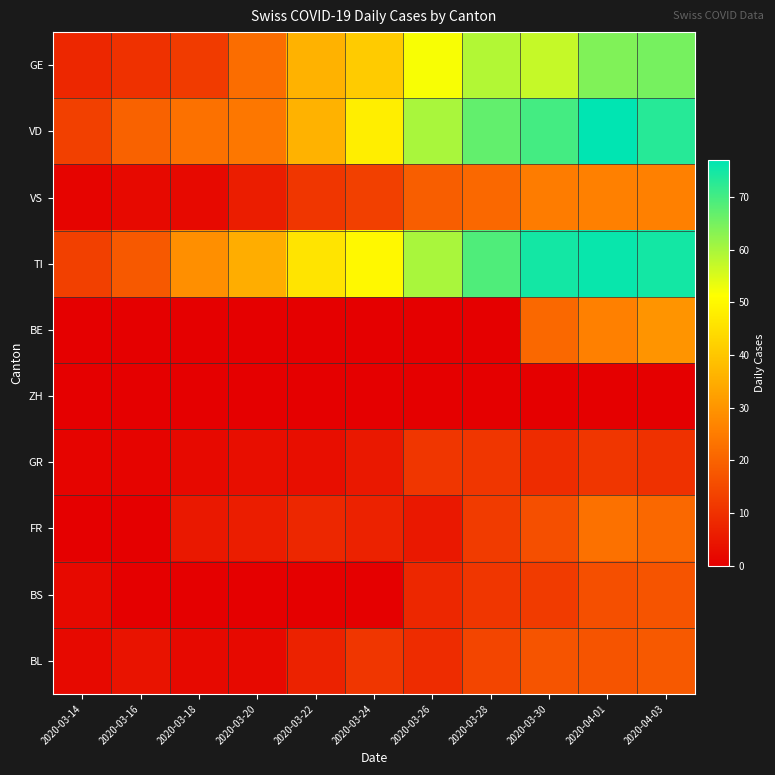

How many data points does each series have?

11